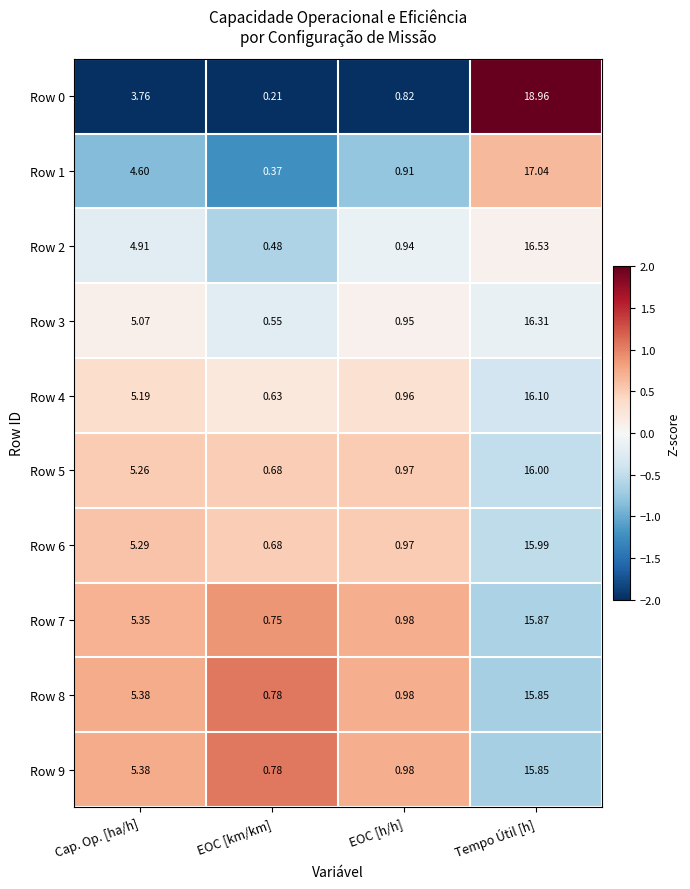

How many series are shown in this chart?

10